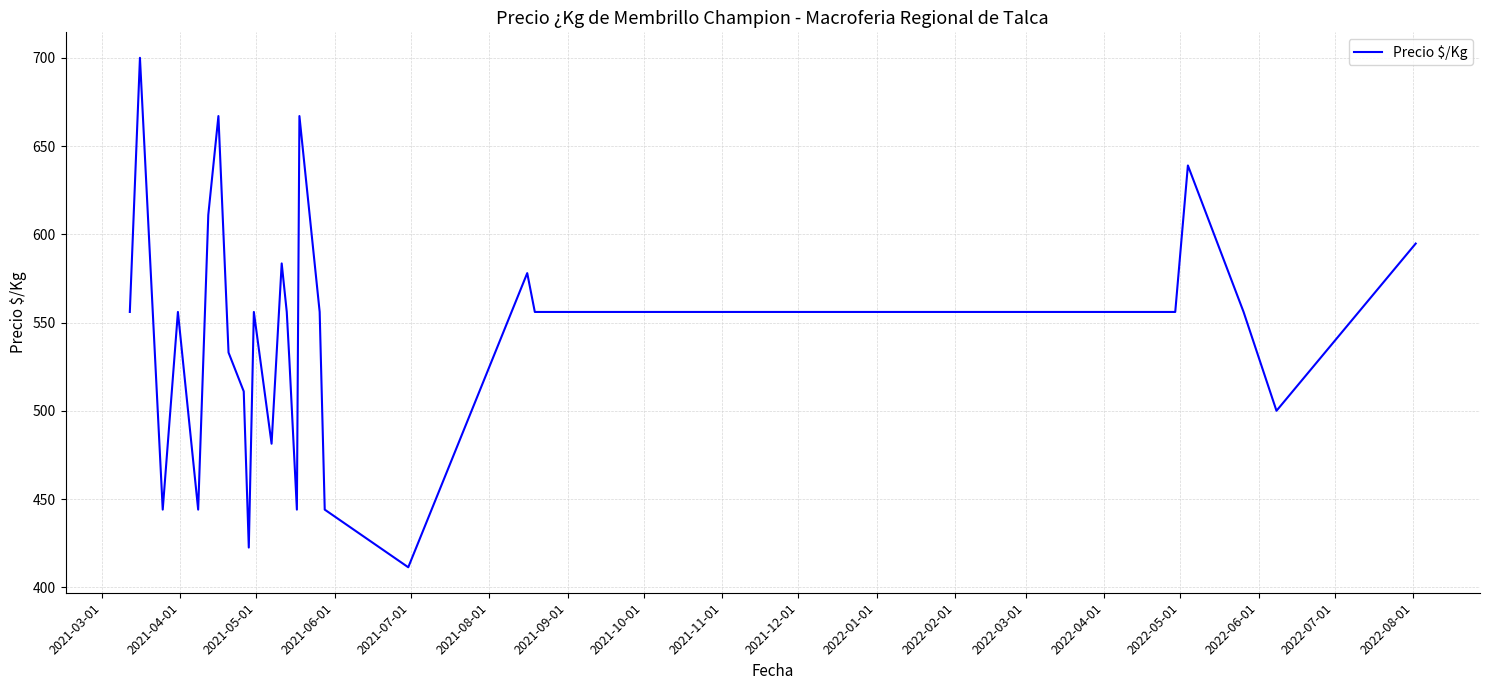

What is the minimum value shown in the chart?

411.3